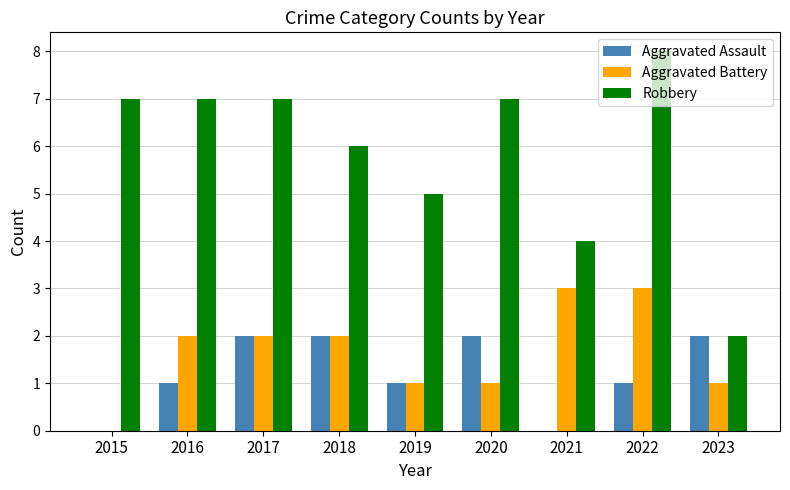

The Robbery series shows 7 at 2017. True or false?

True